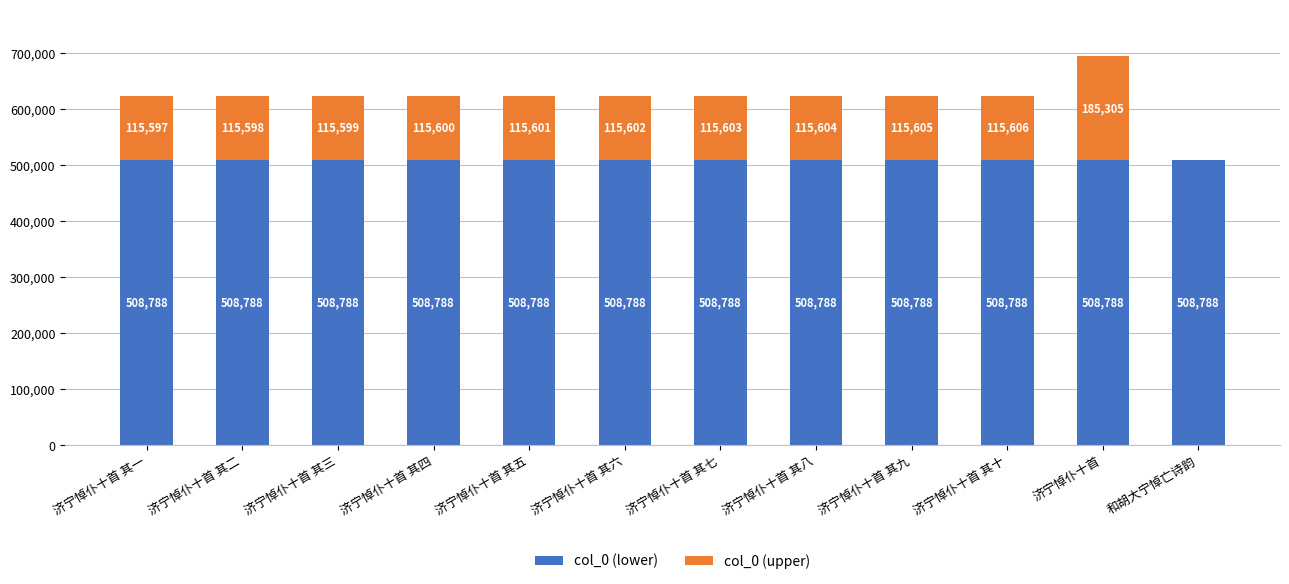

At which category is the sum across all series the highest?

济宁悼仆十首